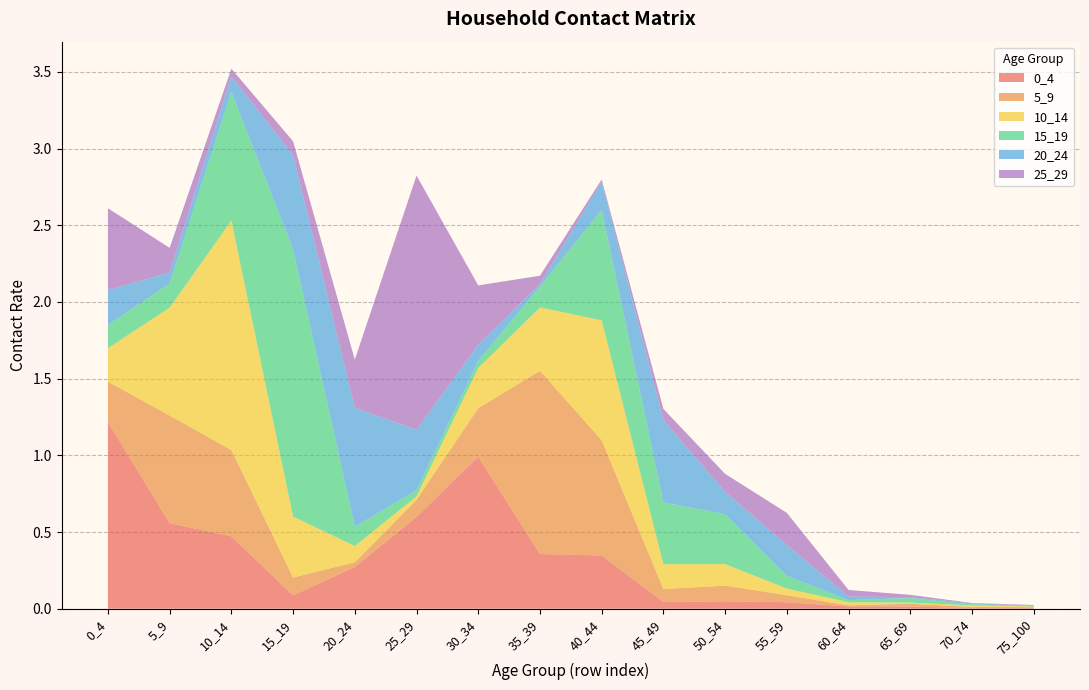

Reading left to right, transcribe all the data shown in this chart.

0_4: 1.2	0.6	0.5	0.1	0.3	0.6	1.0	0.4	0.3	0.0	0.0	0.0	0.0	0.0	0.0	0.0
5_9: 0.3	0.7	0.6	0.1	0.0	0.1	0.3	1.2	0.8	0.1	0.1	0.0	0.0	0.0	0.0	0.0
10_14: 0.2	0.7	1.5	0.4	0.1	0.0	0.3	0.4	0.8	0.2	0.1	0.0	0.0	0.0	0.0	0.0
15_19: 0.2	0.2	0.8	1.7	0.1	0.0	0.0	0.1	0.7	0.4	0.3	0.1	0.0	0.0	0.0	0.0
20_24: 0.2	0.1	0.1	0.6	0.8	0.4	0.1	0.0	0.2	0.5	0.1	0.2	0.0	0.0	0.0	0.0
25_29: 0.5	0.2	0.1	0.1	0.3	1.7	0.4	0.1	0.0	0.1	0.1	0.2	0.0	0.0	0.0	0.0